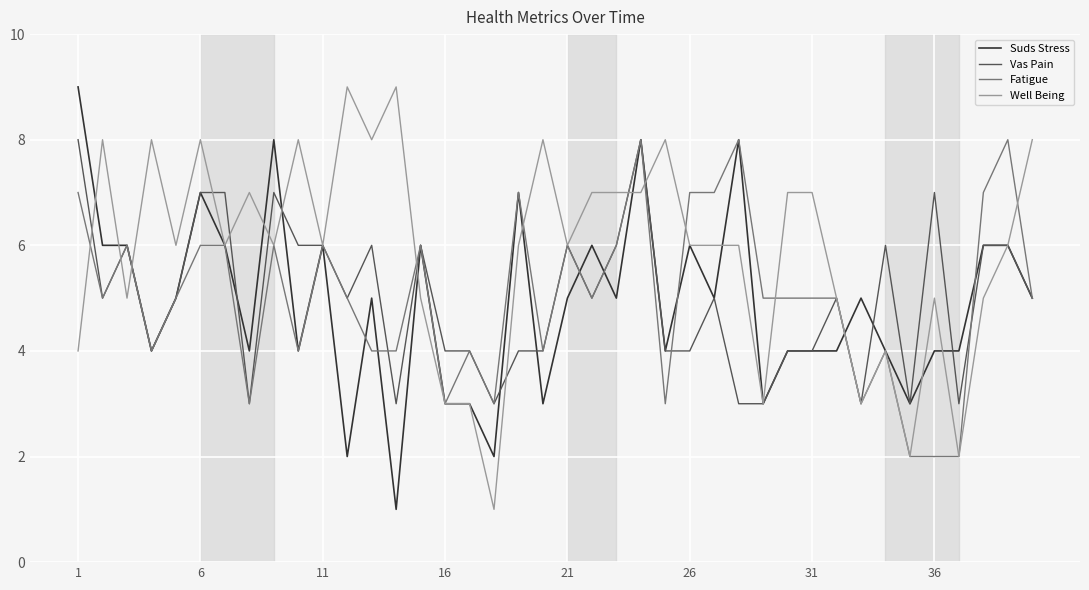

Count the number of data series in this chart.

4